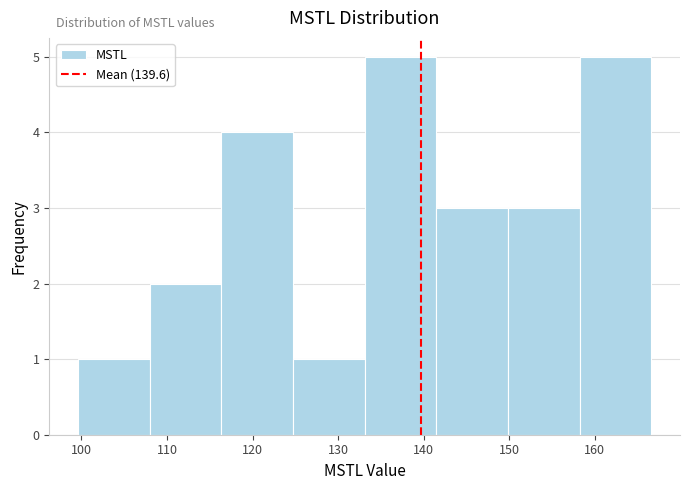

Reading left to right, transcribe this chart: for each bar, give the range it covers on the x-axis and its height. Neither the bar edges nor the heights are printed on the chart, so give them approximately, as read against the axes.

100 to 108: 1
108 to 116: 2
116 to 125: 4
125 to 133: 1
133 to 141: 5
141 to 150: 3
150 to 158: 3
158 to 167: 5